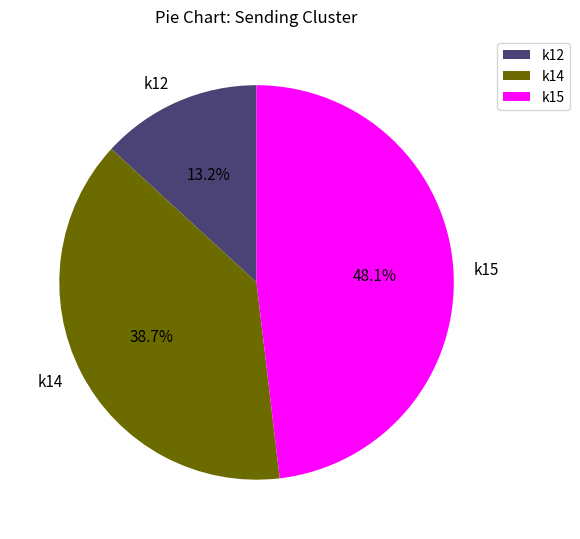

Which has a higher value, k14 or k12?

k14